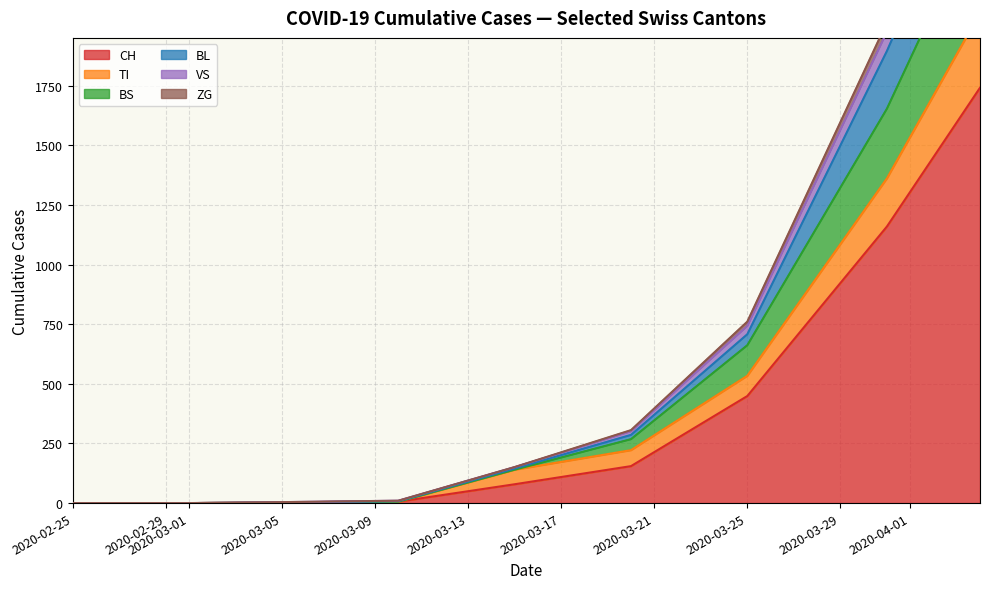

True or false: CH and BL intersect in this chart.

False